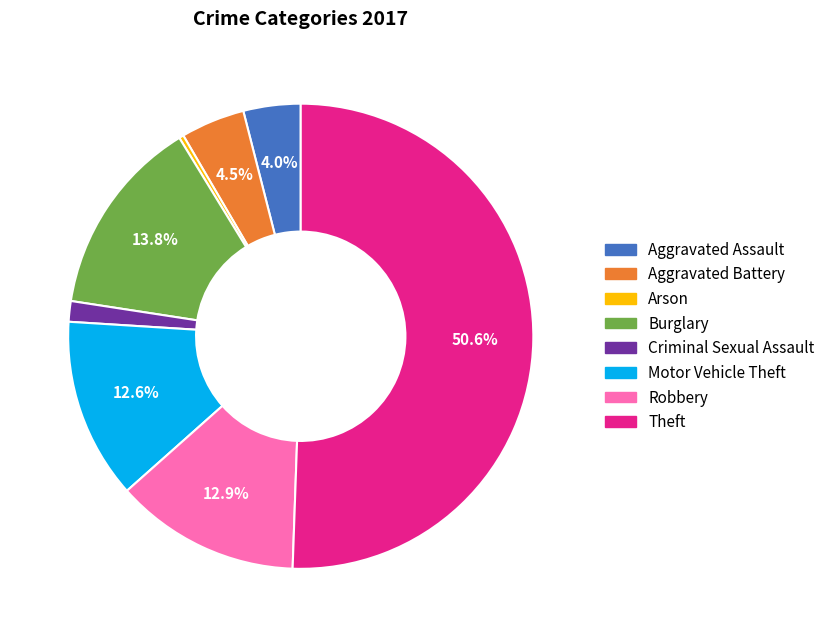

Approximately how many times larger is the value at Motor Vehicle Theft compared to Arson?

39.5